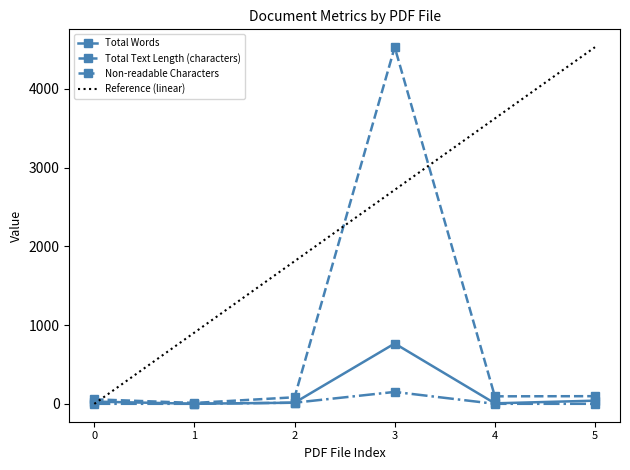

What is the maximum value for Total Words?

767